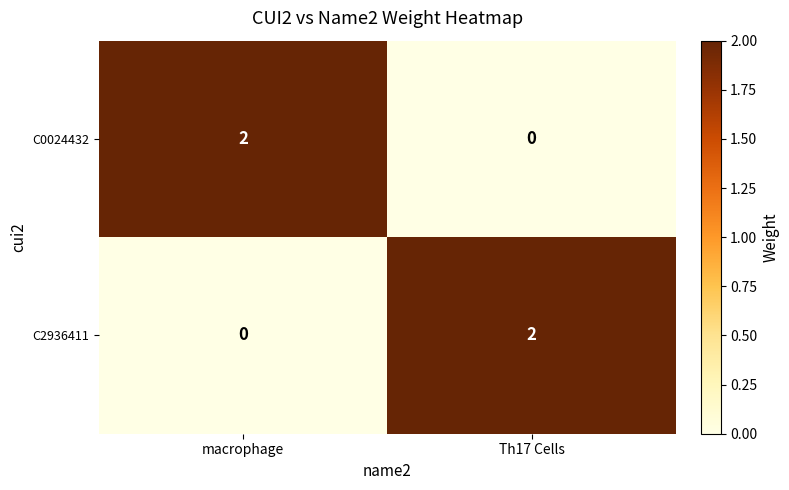

At which label is C2936411 closest to 1?

macrophage